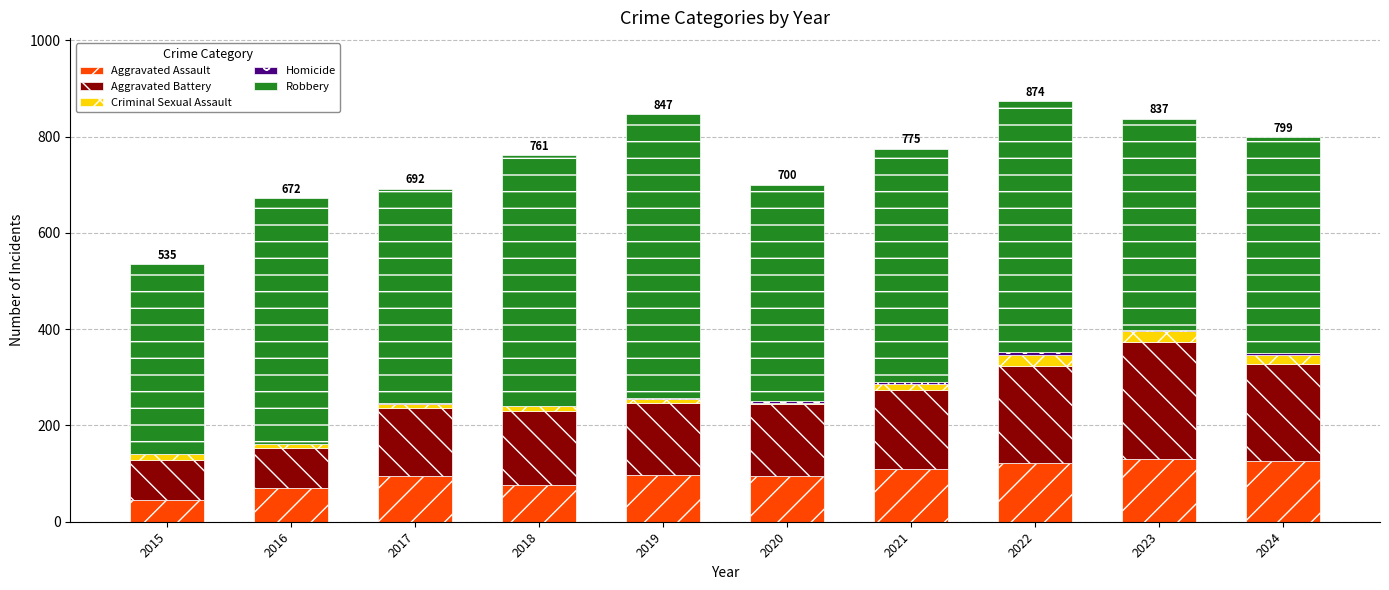

What is the sum of all Aggravated Assault values?

968